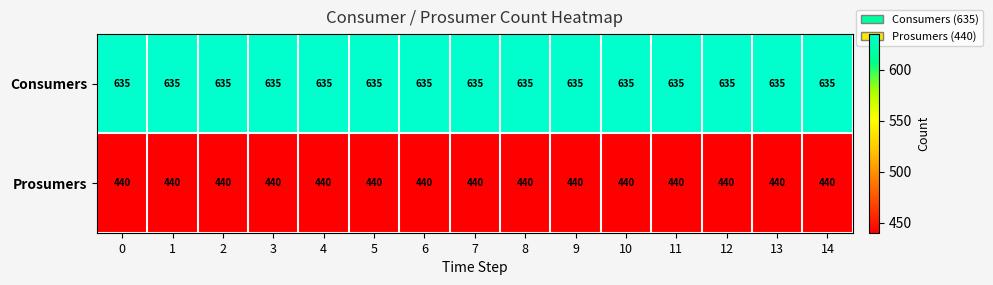

What is the average value of the Prosumers series?

440